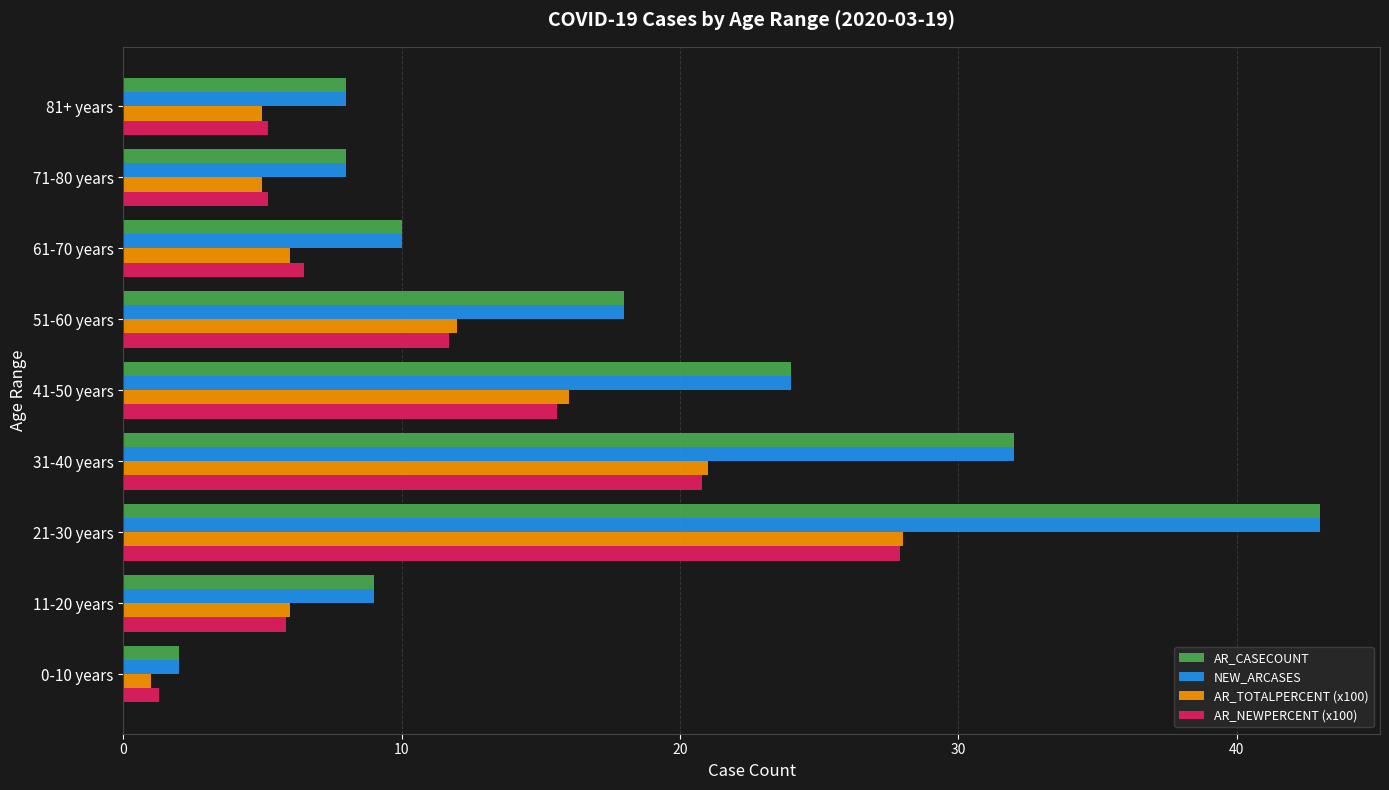

Where is NEW_ARCASES nearest to the value 22?

41-50 years